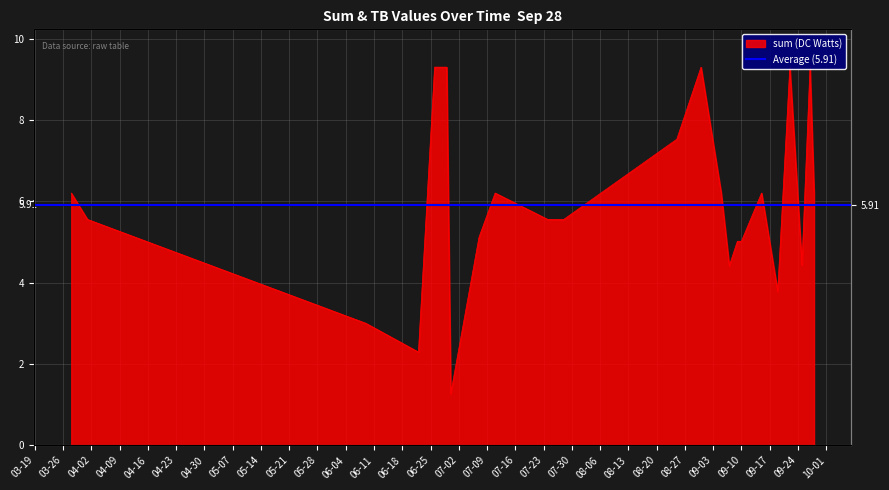

What is the label of the 14th point from the right?

2024-07-24